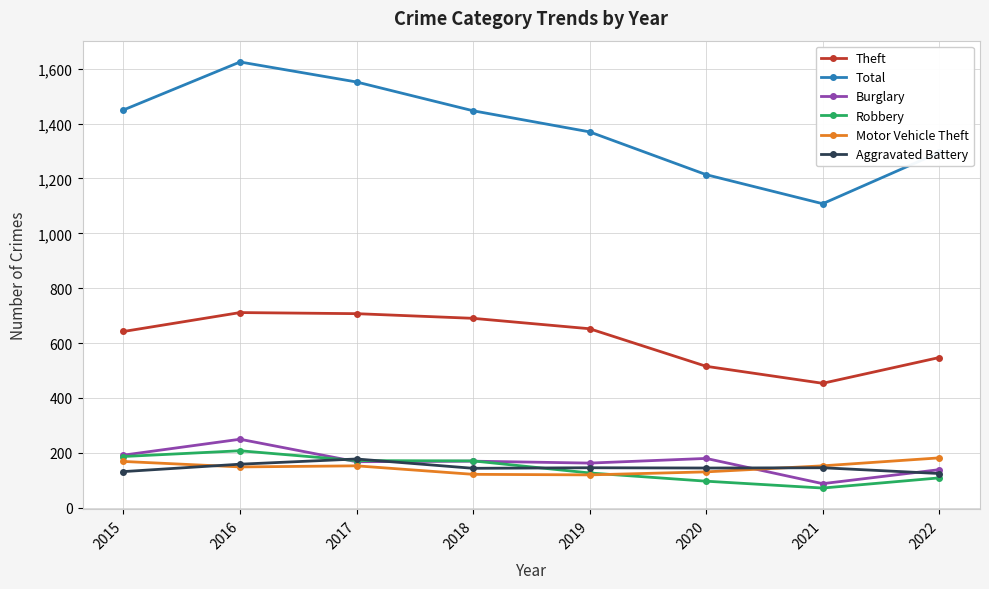

At which category is the sum across all series the highest?

2016